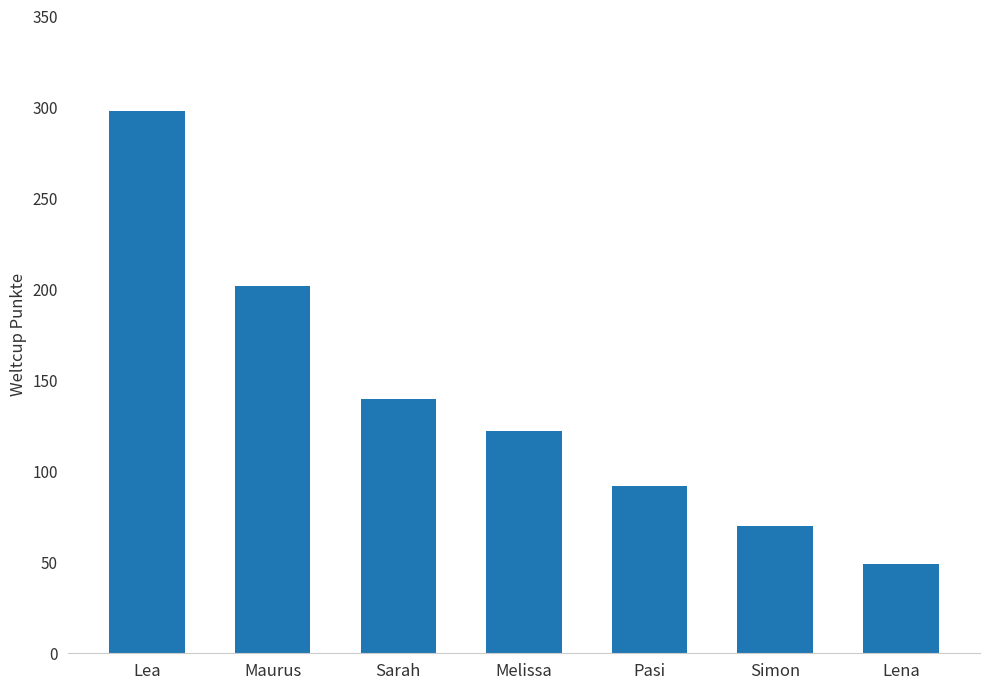

Rank the categories by value from highest to lowest.

Lea, Maurus, Sarah, Melissa, Pasi, Simon, Lena